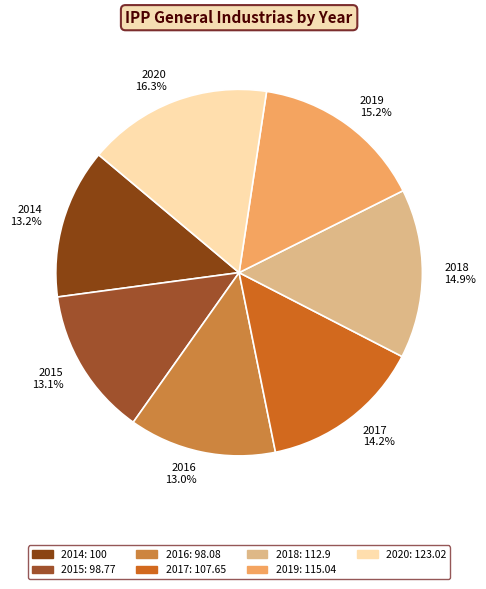

Approximately how many times larger is the value at 2017 compared to 2016?

1.1